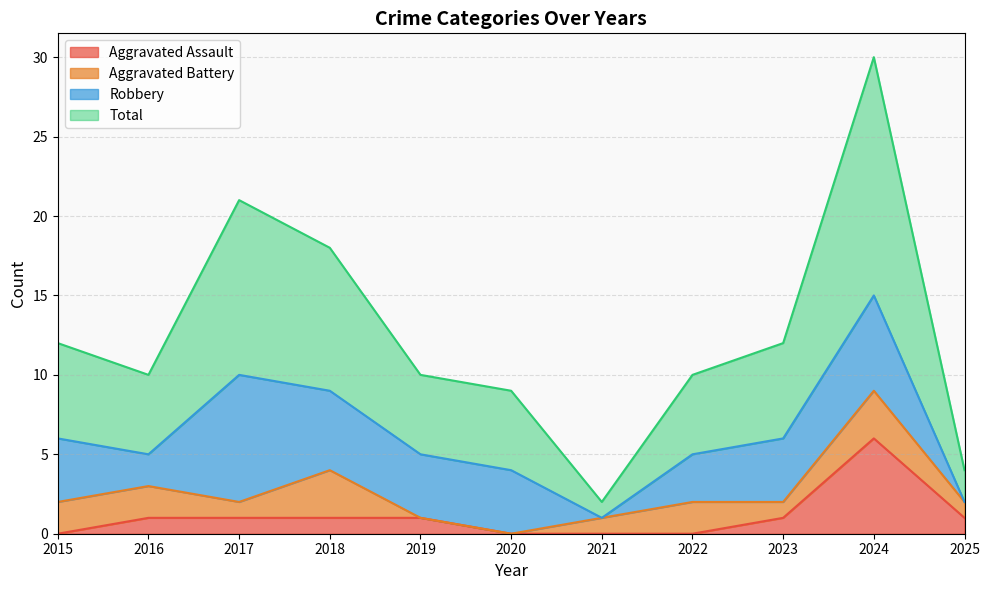

Where is the first local maximum for Total?

2017